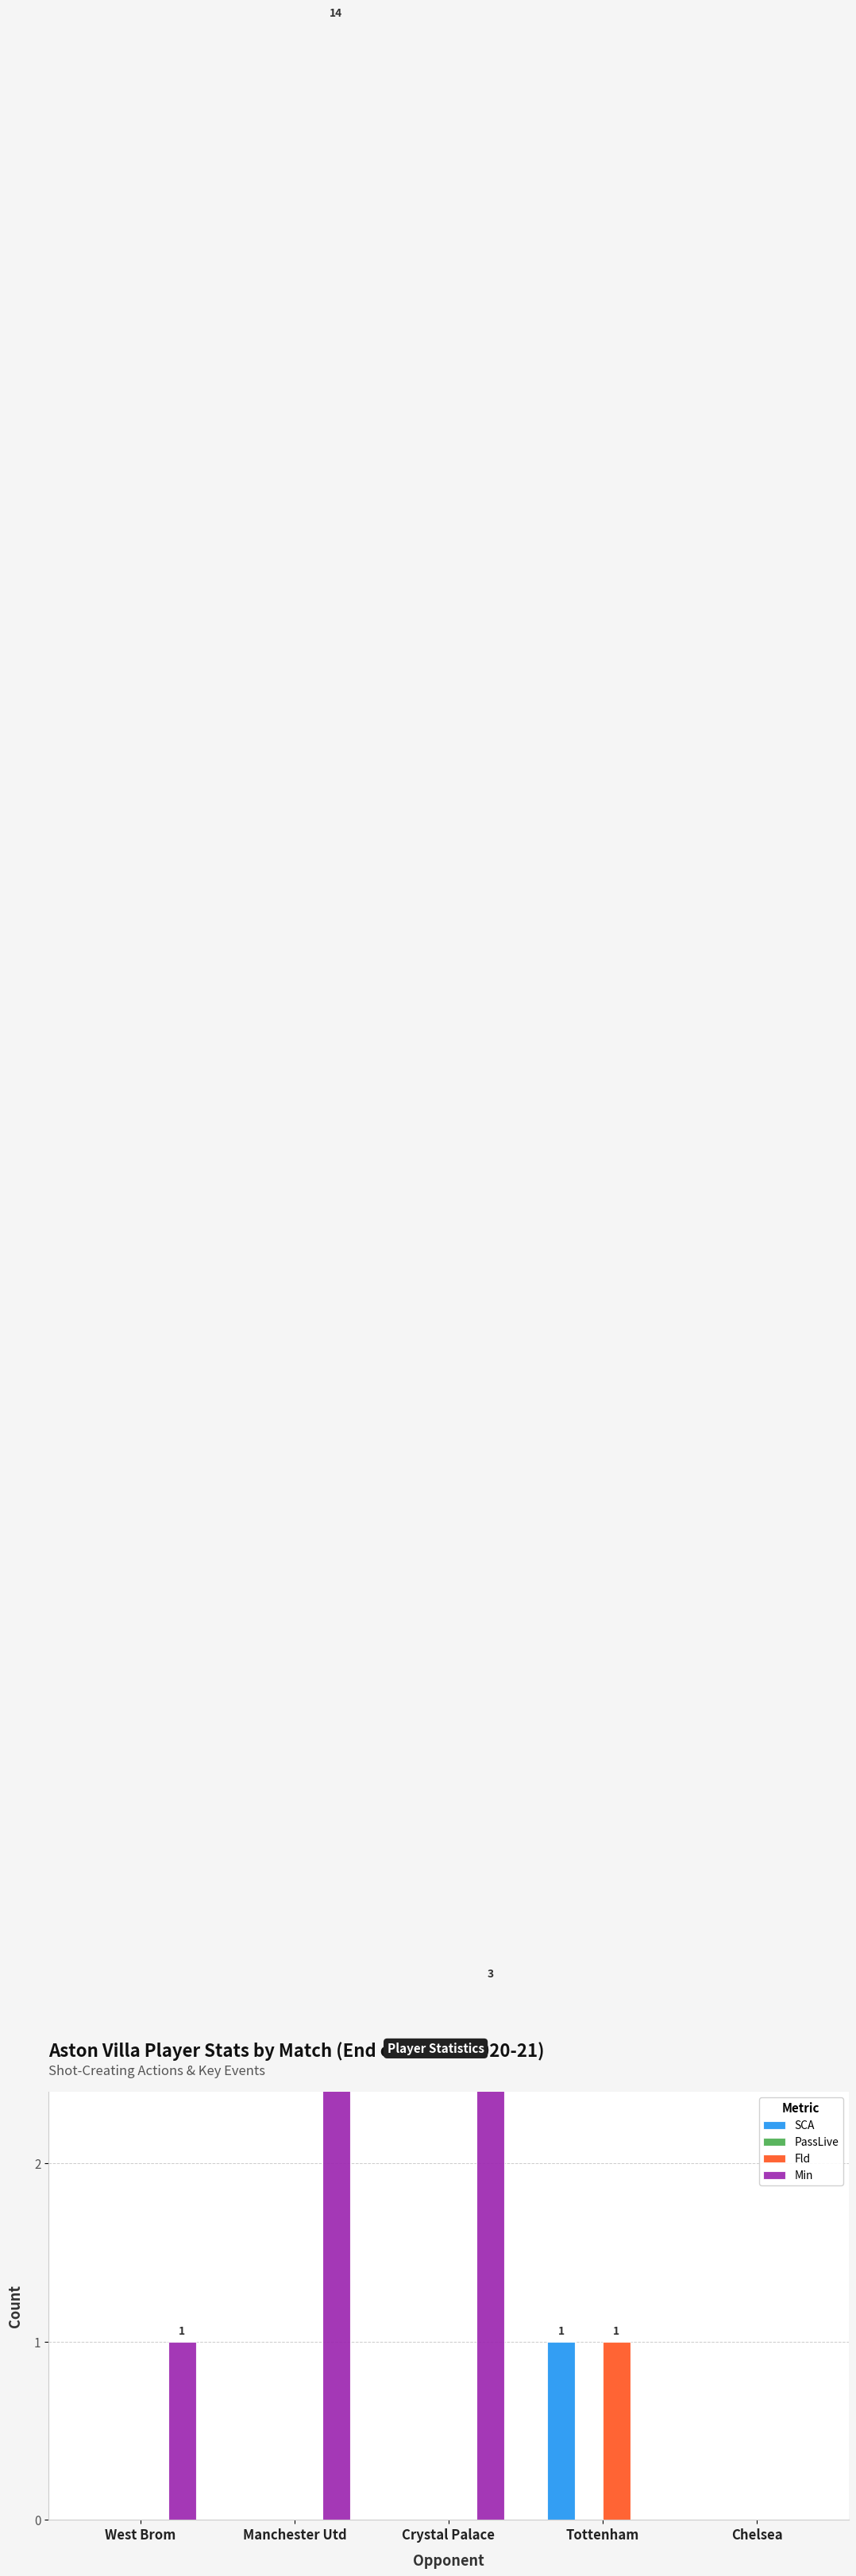

Between Crystal Palace and West Brom, which is larger?

Crystal Palace